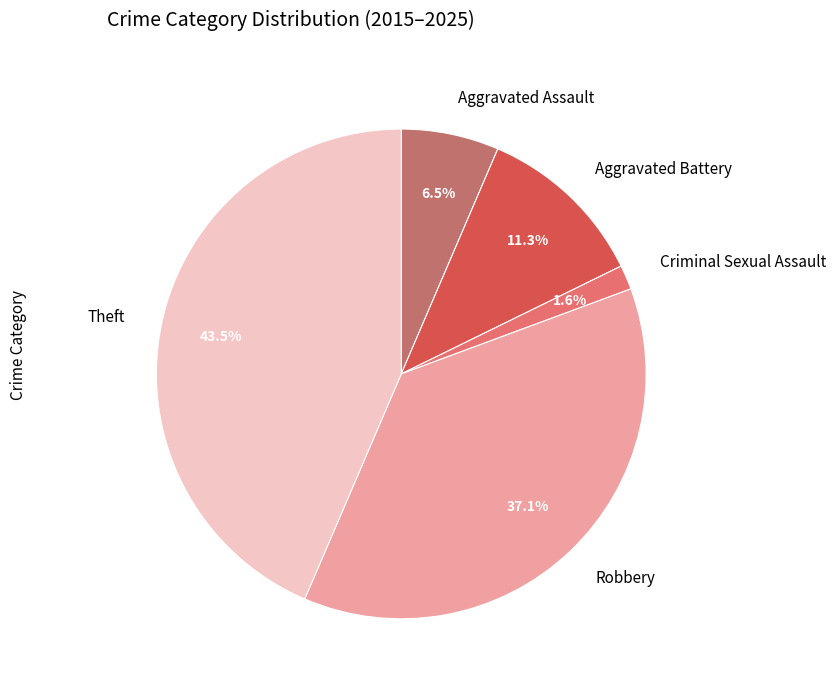

To the nearest percent, what portion does Aggravated Battery represent?

11%